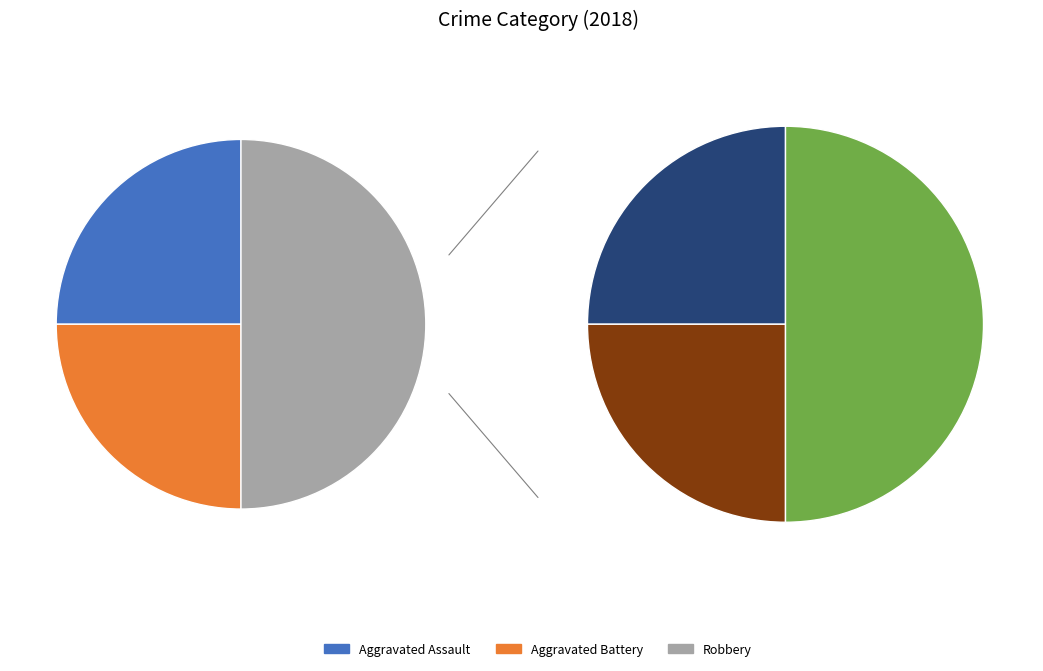

To the nearest percent, what is the difference between the largest and smallest slice percentages?

25%